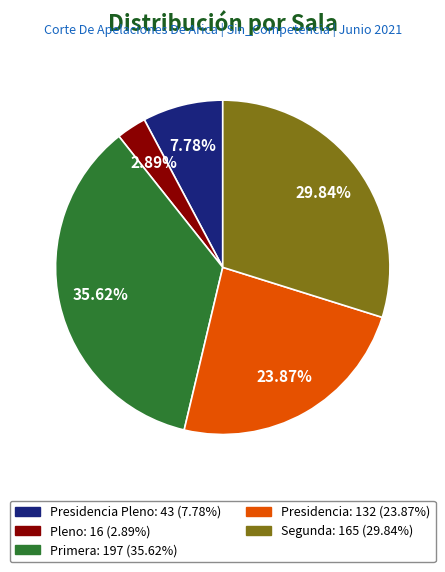

To the nearest percent, what is the difference between the largest and smallest slice percentages?

33%